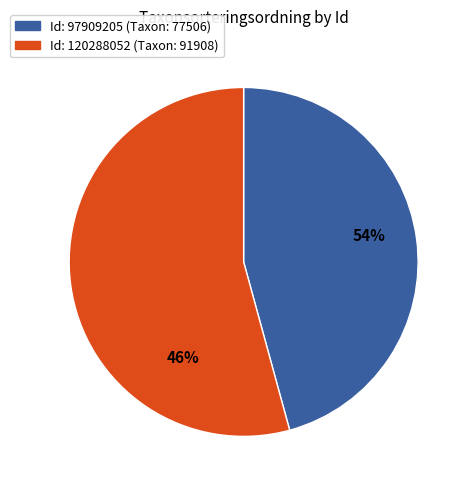

What percentage is the 120288052 slice, to the nearest percent?

54%